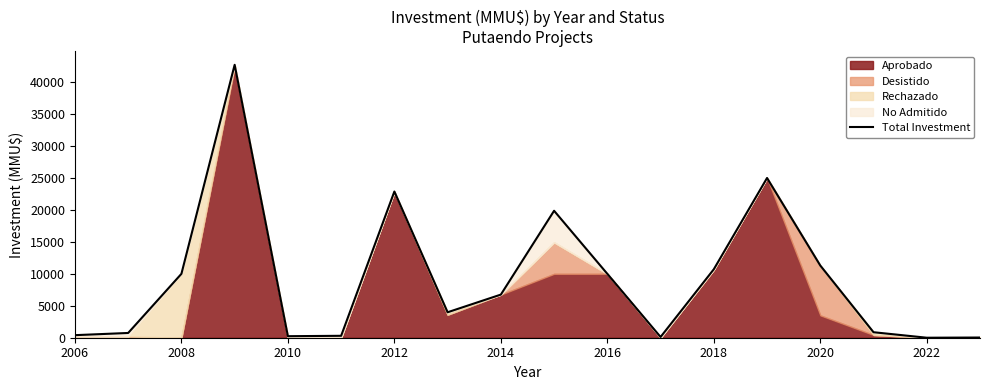

The value at 2018 is 10717. True or false?

True